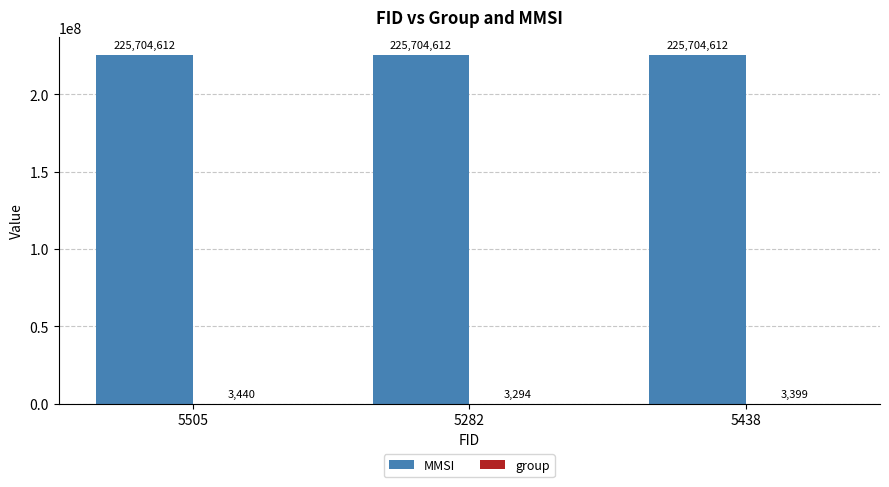

What is the sum of all MMSI values?

677113836